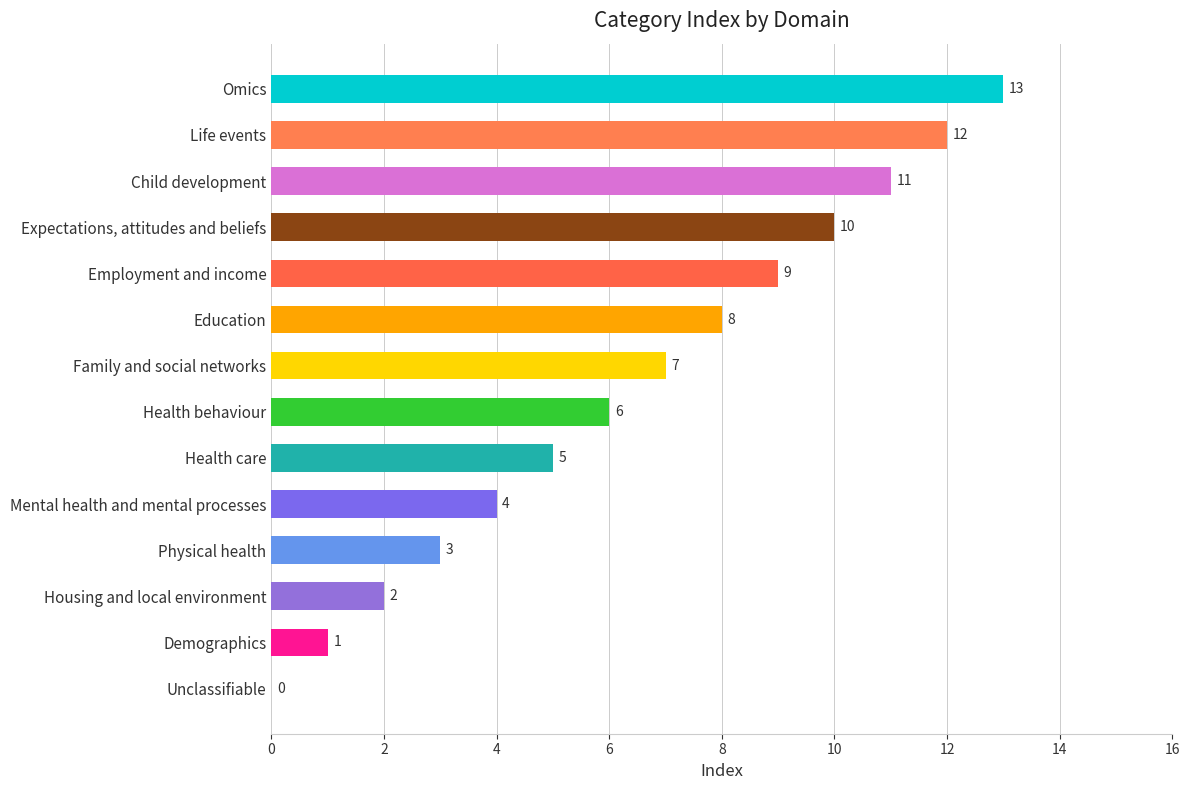

At which category does the chart reach its peak across all series?

Omics